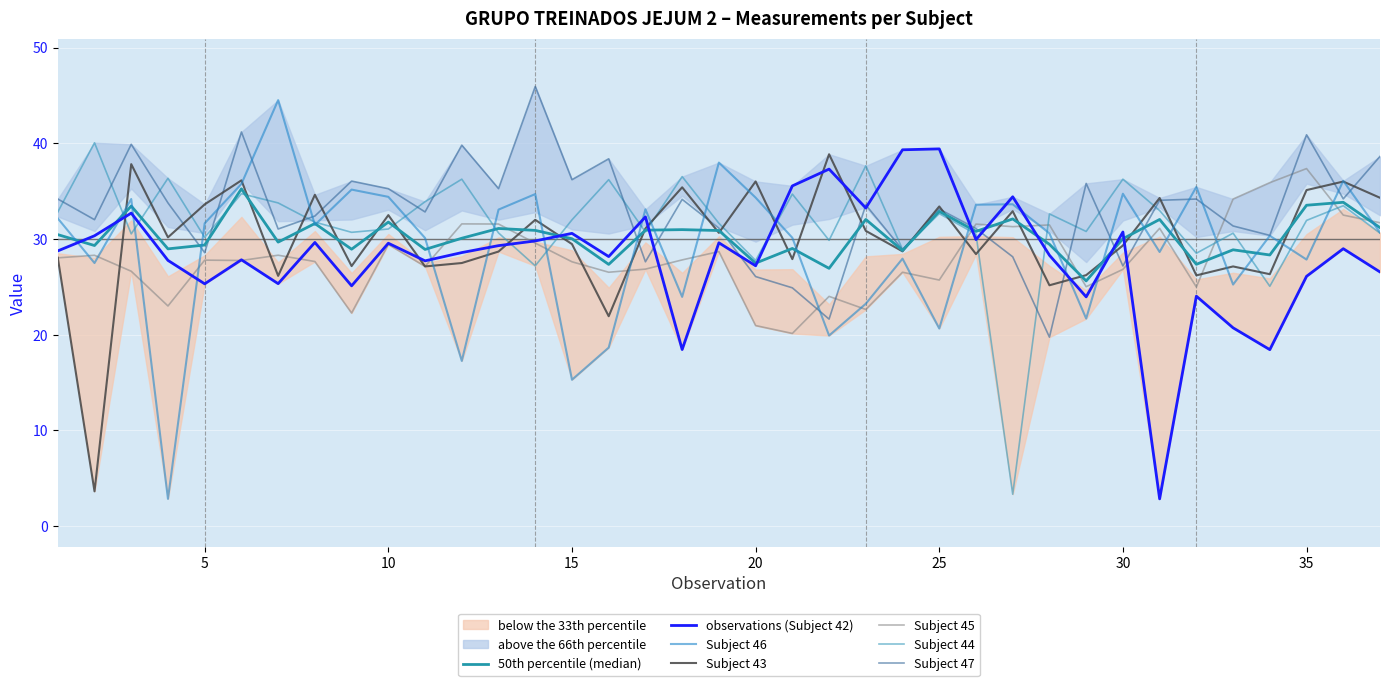

Is this an area chart (filled region under the line)?

No